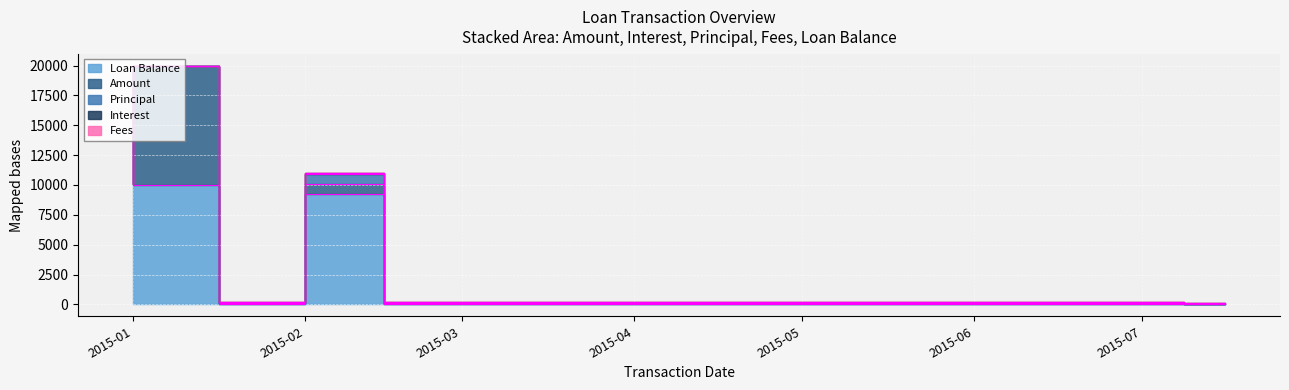

Which series changed the most between 2015-04-01 and 2015-05-01?

Amount